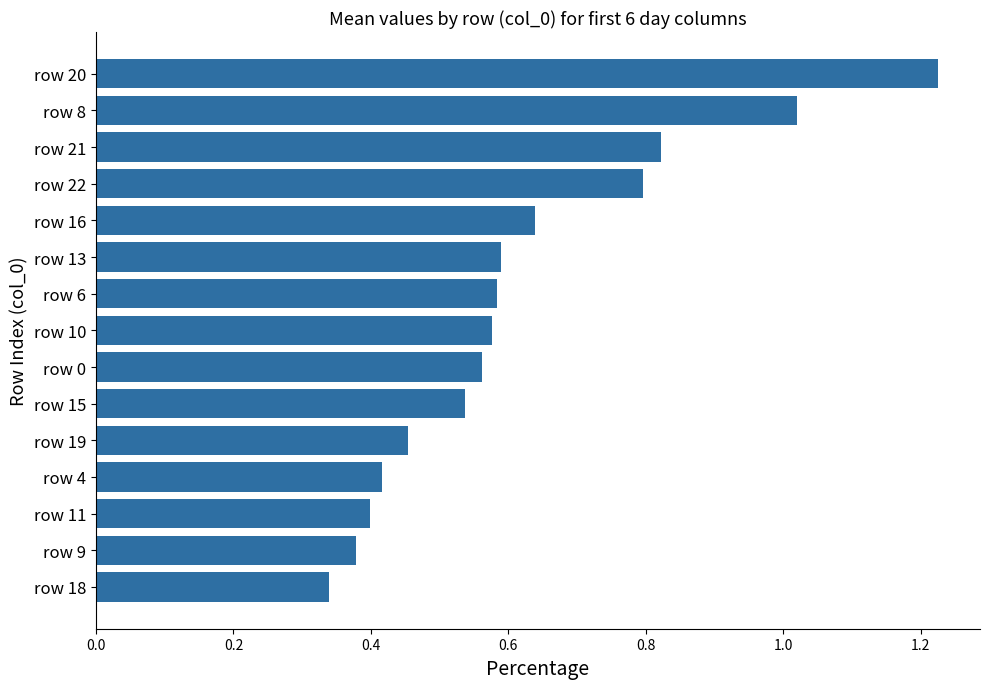

At which category does the chart reach its peak across all series?

row 20